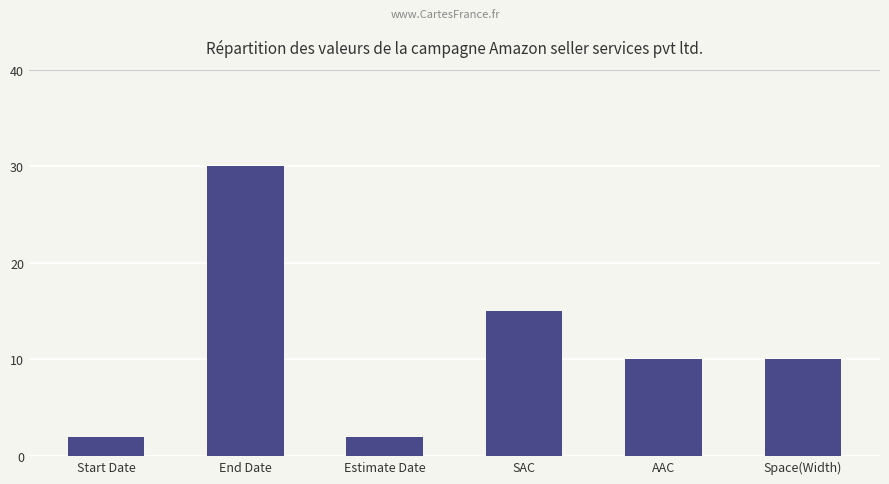

What is the average value?

12